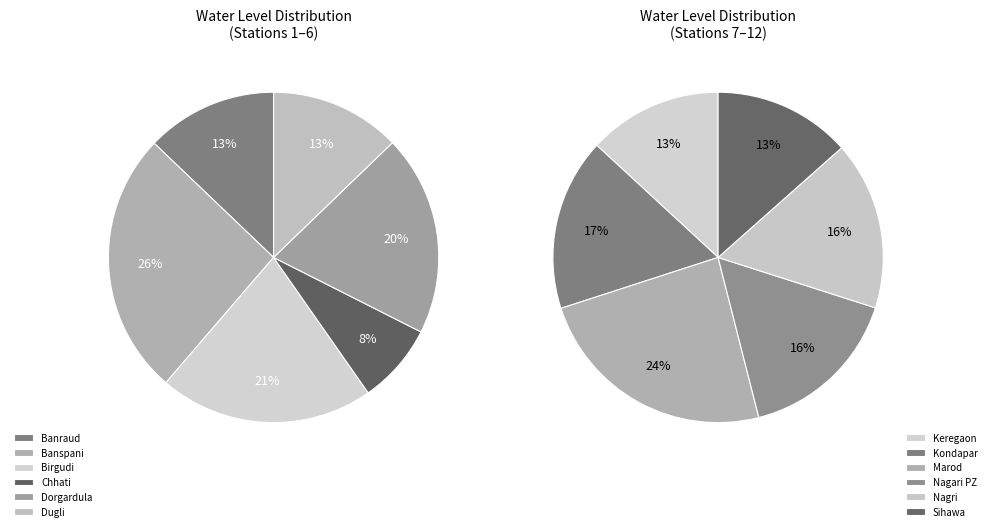

Between Dorgardula and Marod, which is larger?

Marod